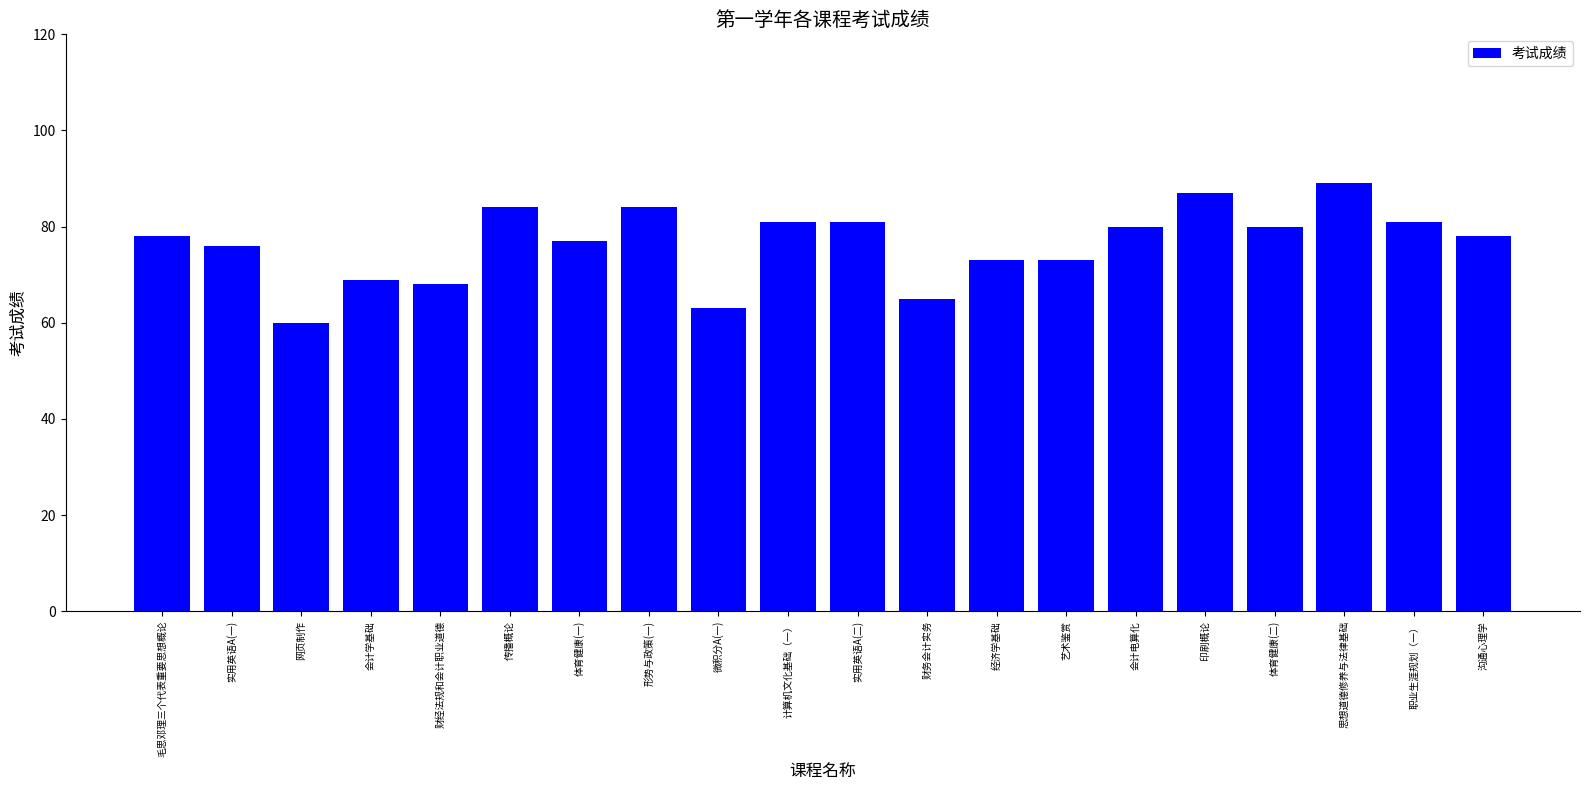

How many categories are shown in the chart?

20